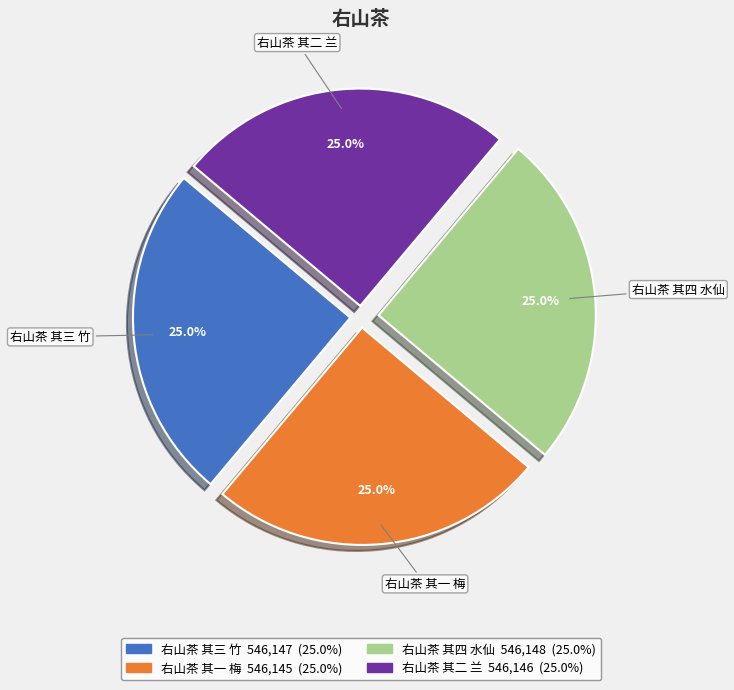

Approximately how many times larger is the value at 右山茶 其四 水仙 compared to 右山茶 其一 梅?

1.0